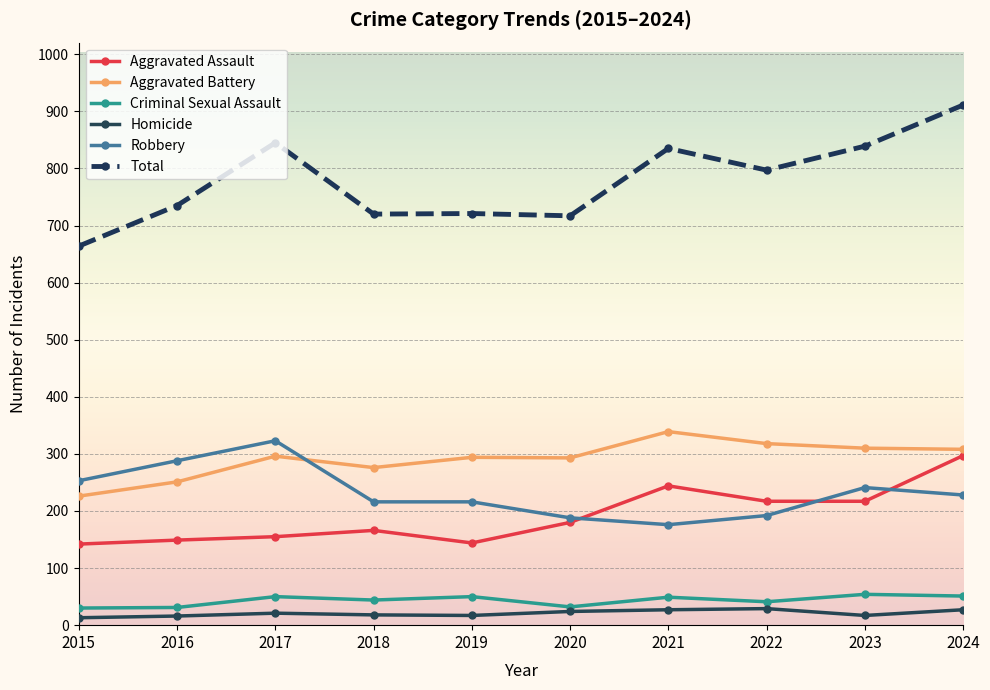

What is the difference between the Aggravated Battery values at 2018 and 2016?

25